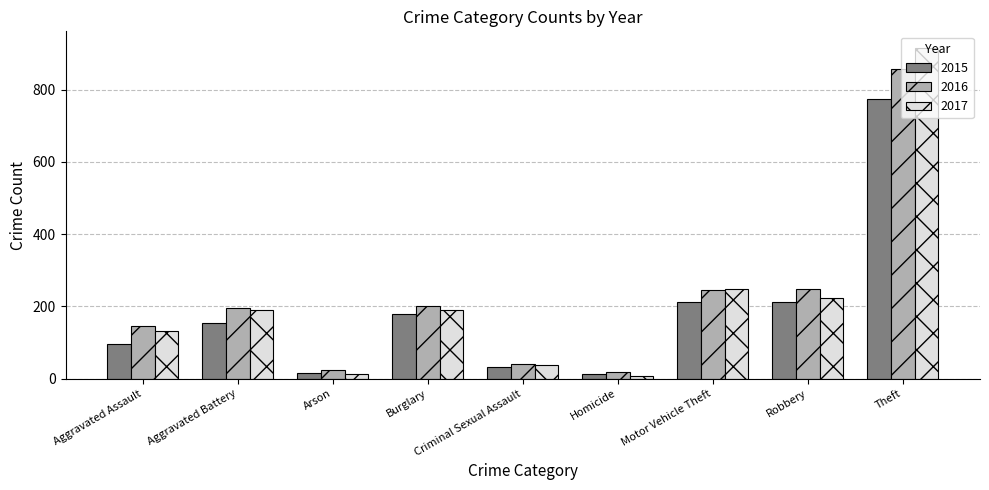

Which label corresponds to the largest value in the chart?

Theft